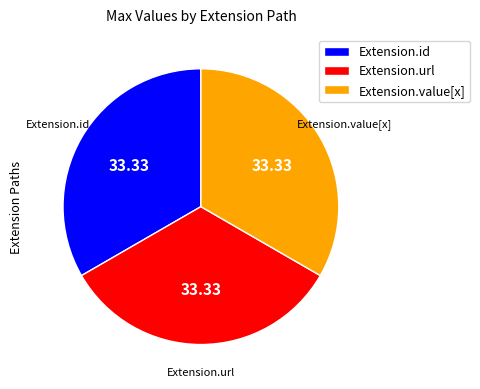

How many segments does this pie chart have?

3